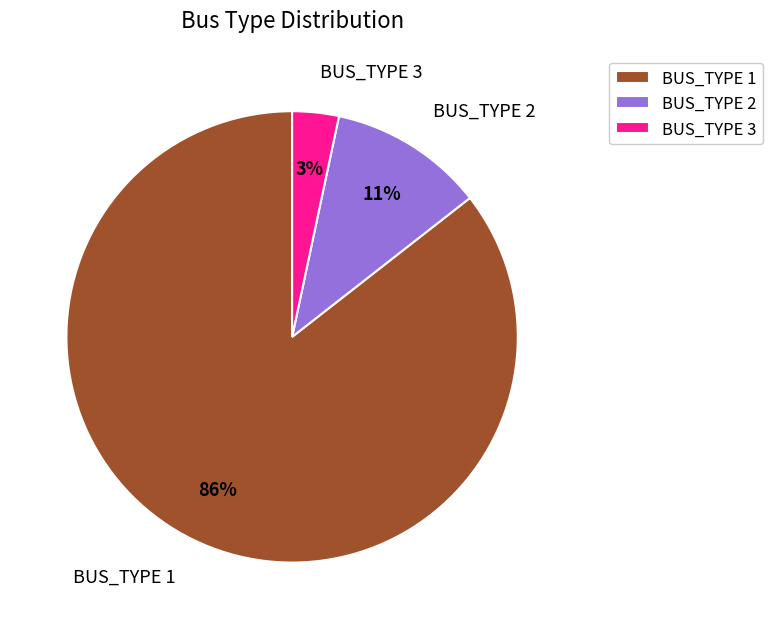

Is there a majority slice in this chart?

Yes